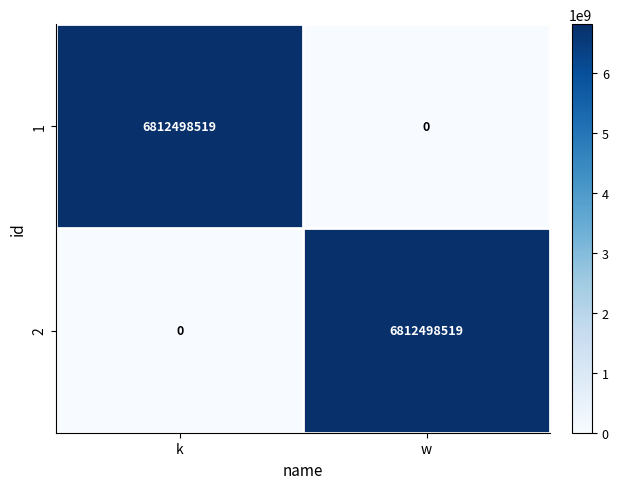

Read the 1 value at k.

6812498519